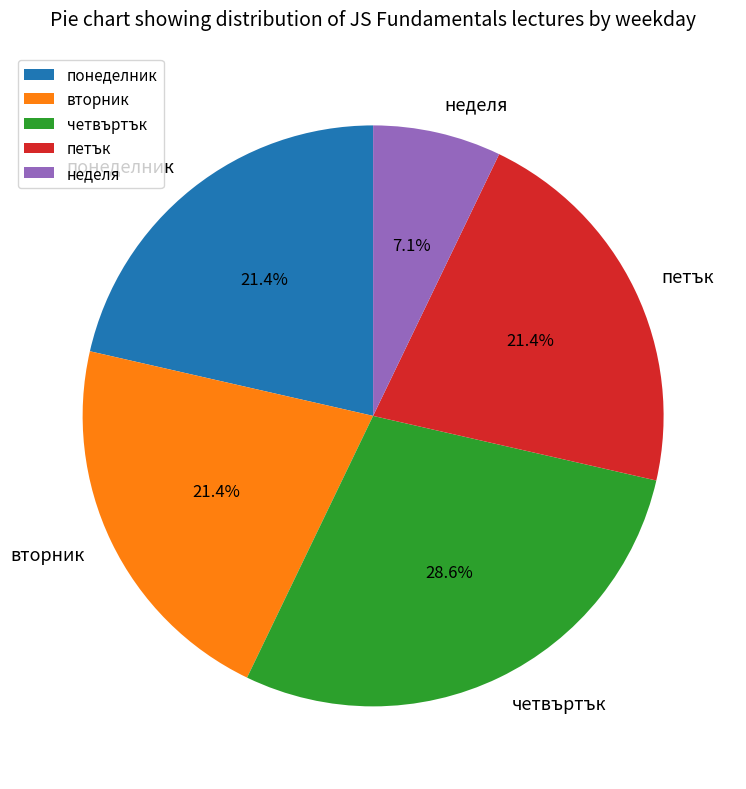

Is there any slice that represents more than half of the pie?

No